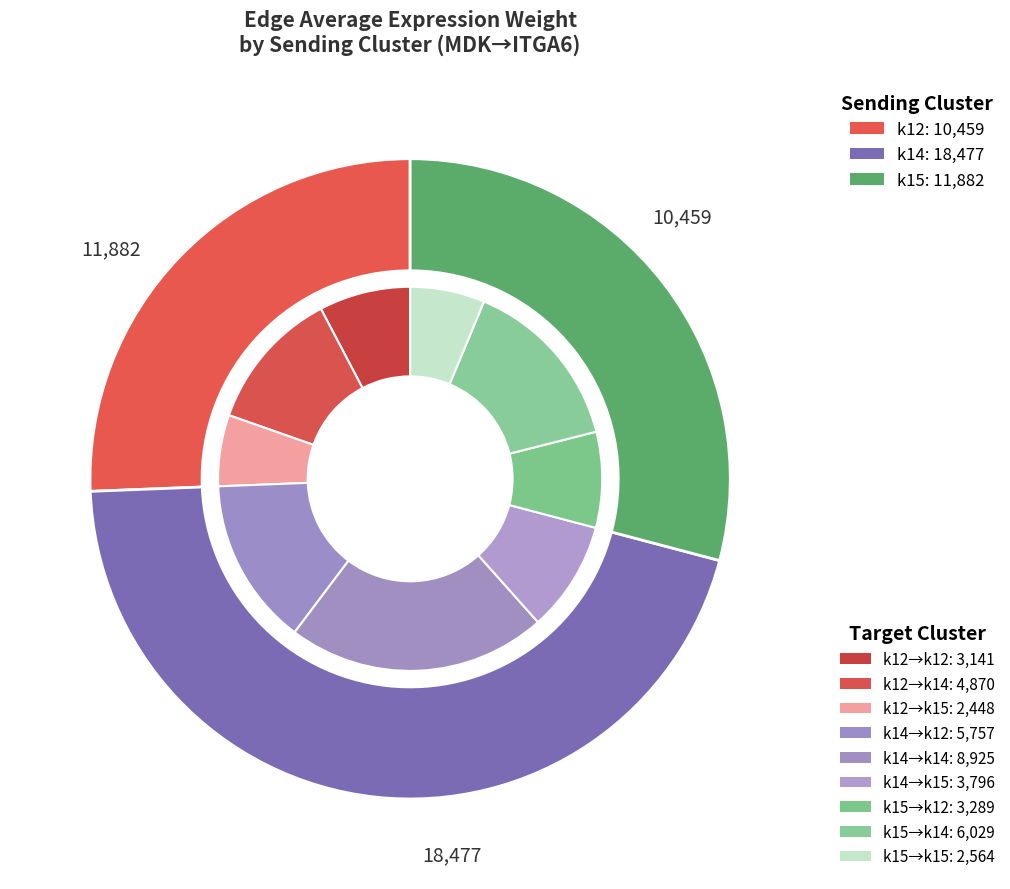

What is the largest slice in the pie chart?

k14